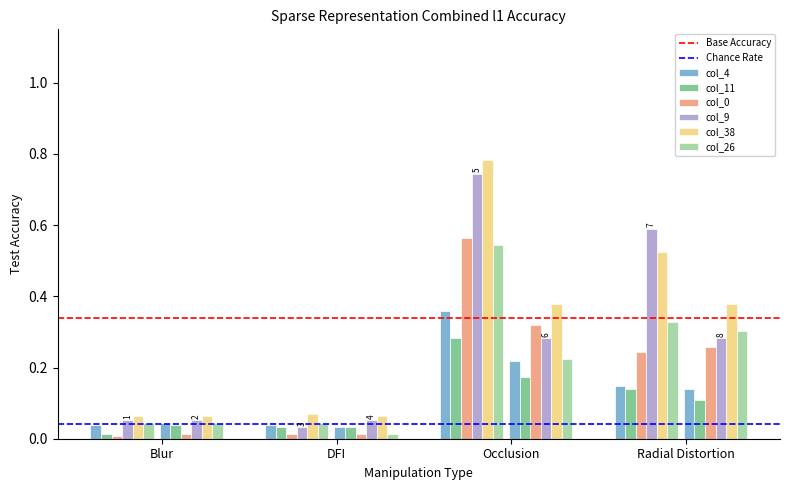

Are the bars horizontal?

No